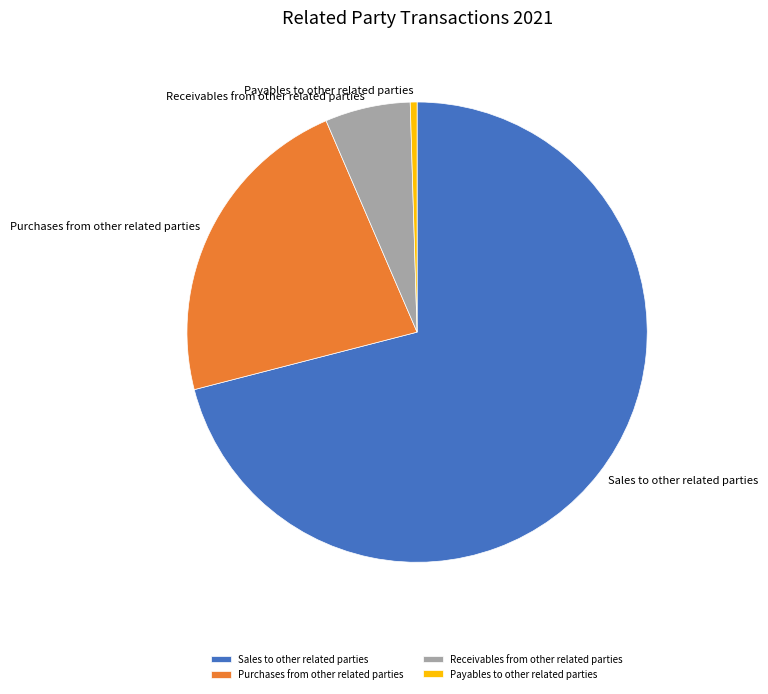

Approximately how many times larger is the value at Payables to other related parties compared to Receivables from other related parties?

0.1